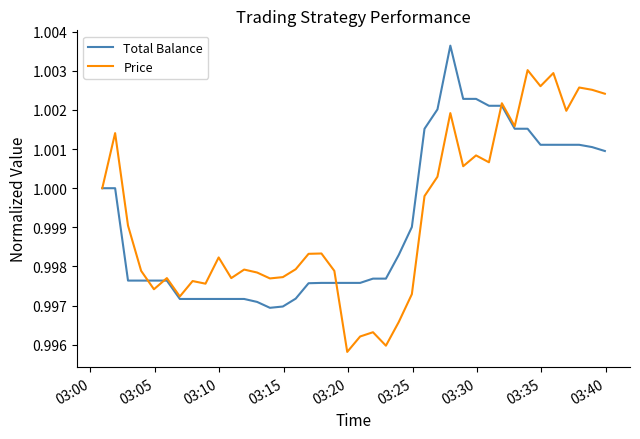

Rank the series by their maximum value, from highest to lowest.

Total Balance, Price